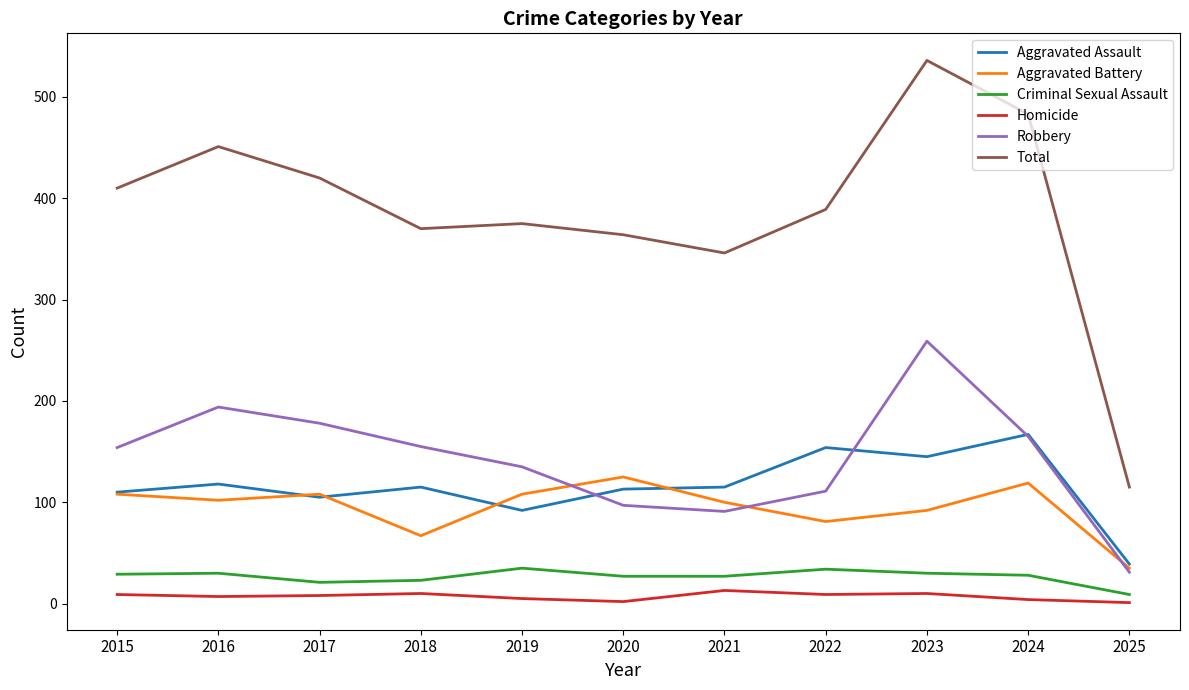

List the series in order of their peak value, lowest first.

Homicide, Criminal Sexual Assault, Aggravated Battery, Aggravated Assault, Robbery, Total